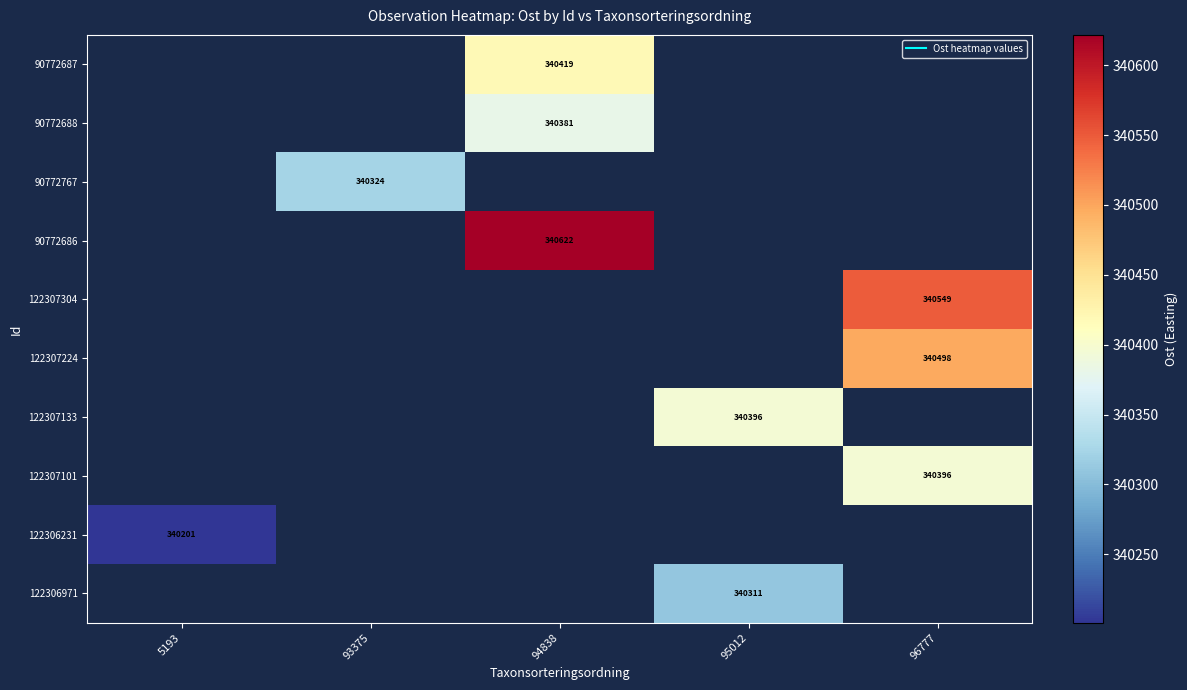

Which label corresponds to the largest value in the chart?

94838